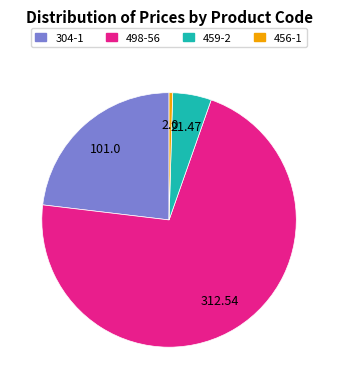

Rank the categories by value from lowest to highest.

456-1, 459-2, 304-1, 498-56